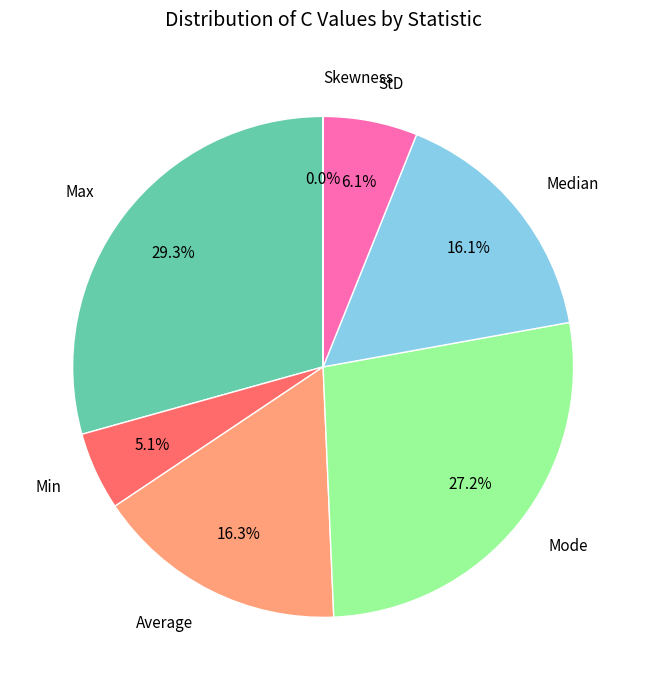

To the nearest percent, what is the difference between the largest and smallest slice percentages?

29%